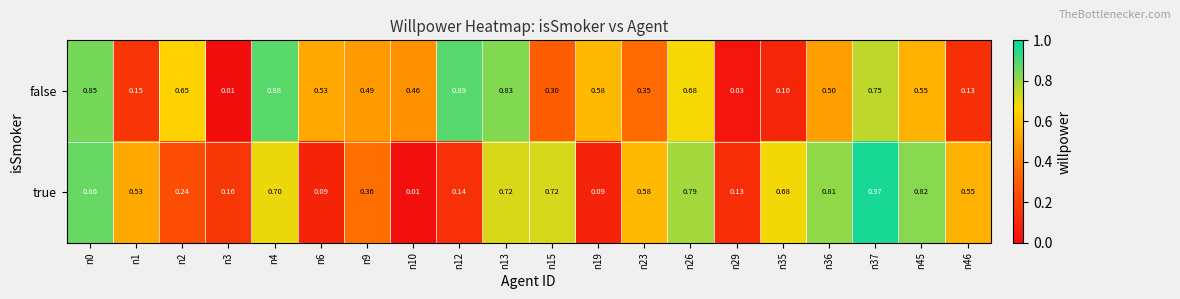

Which series has the largest total across all categories?

true